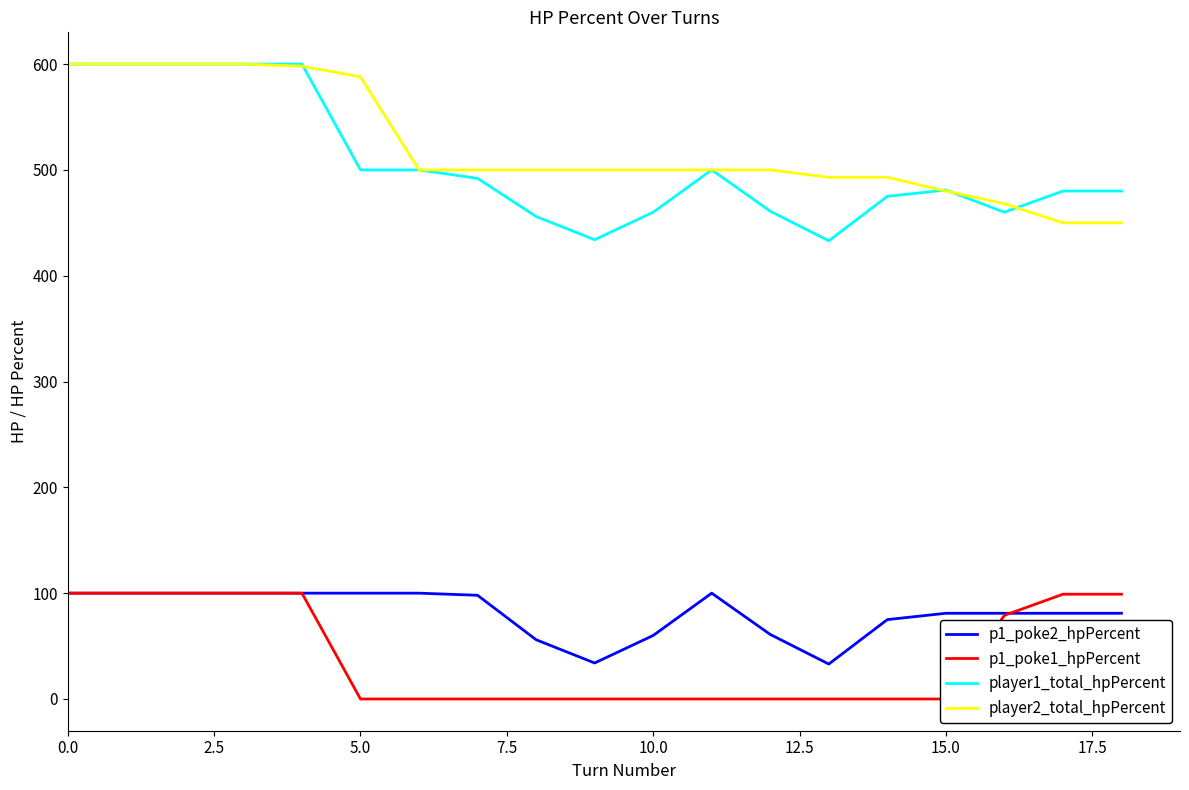

True or false: p1_poke1_hpPercent and player1_total_hpPercent intersect in this chart.

False